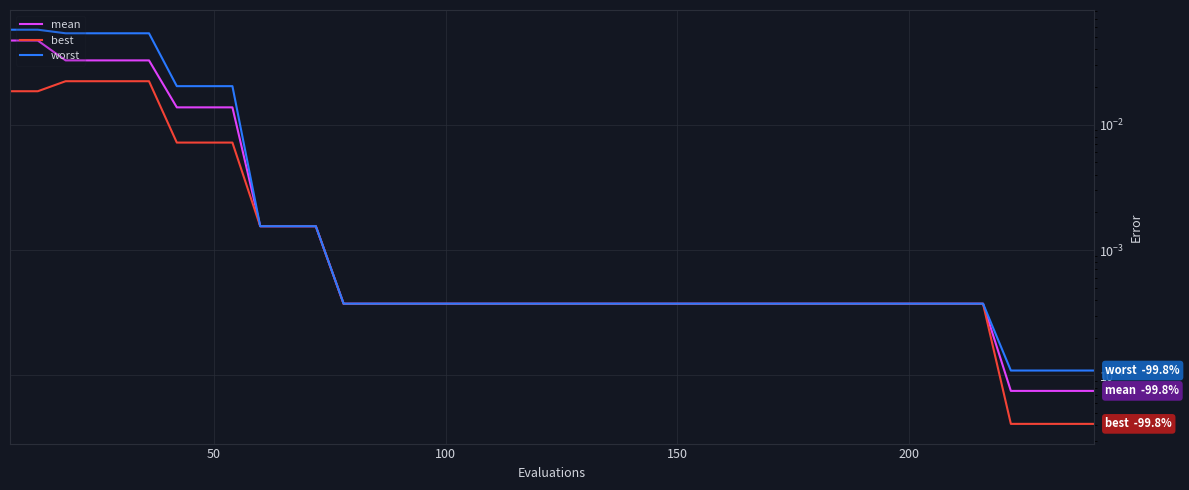

Where is best nearest to the value 0?

36